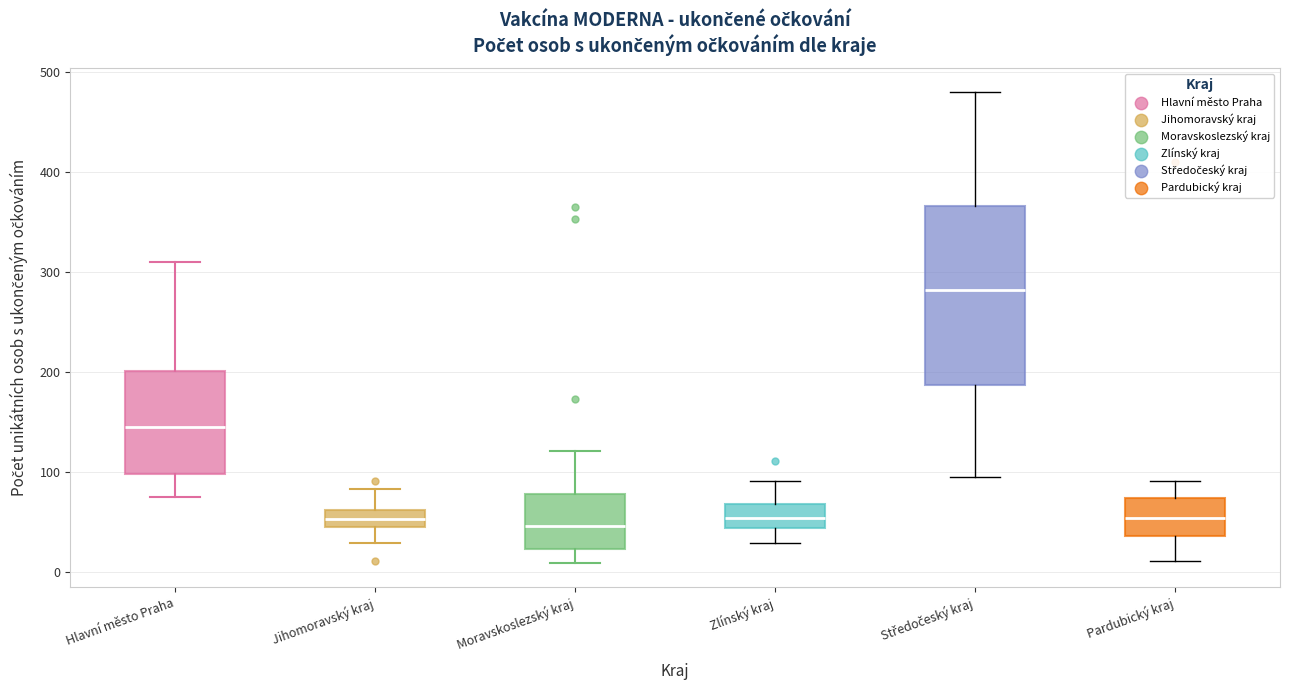

Where does the lower whisker of the box for Pardubický kraj end on the y-axis? The values are not printed on the chart, so give them approximately, as read against the axis.

10